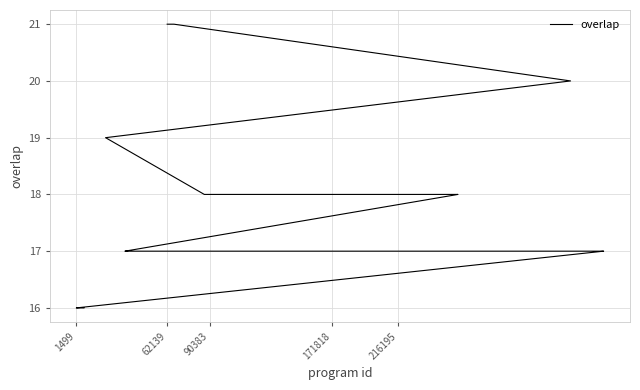

Is it true that the value at 19 is 10?

False